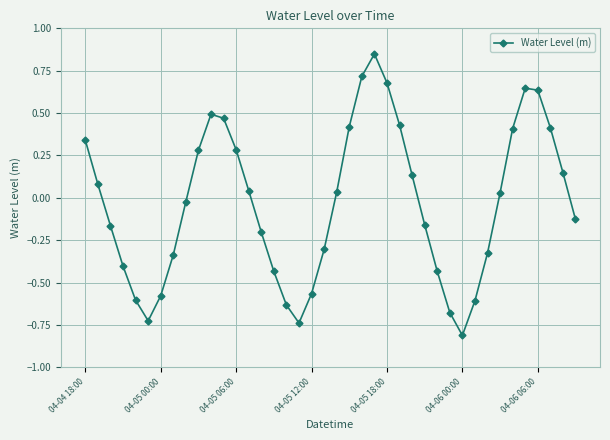

What is the sum of all values?

-1.3